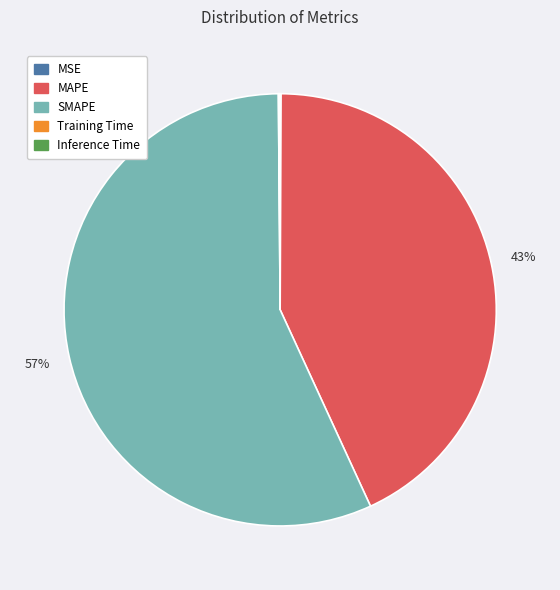

To the nearest percent, what percentage of the pie is MAPE?

43%